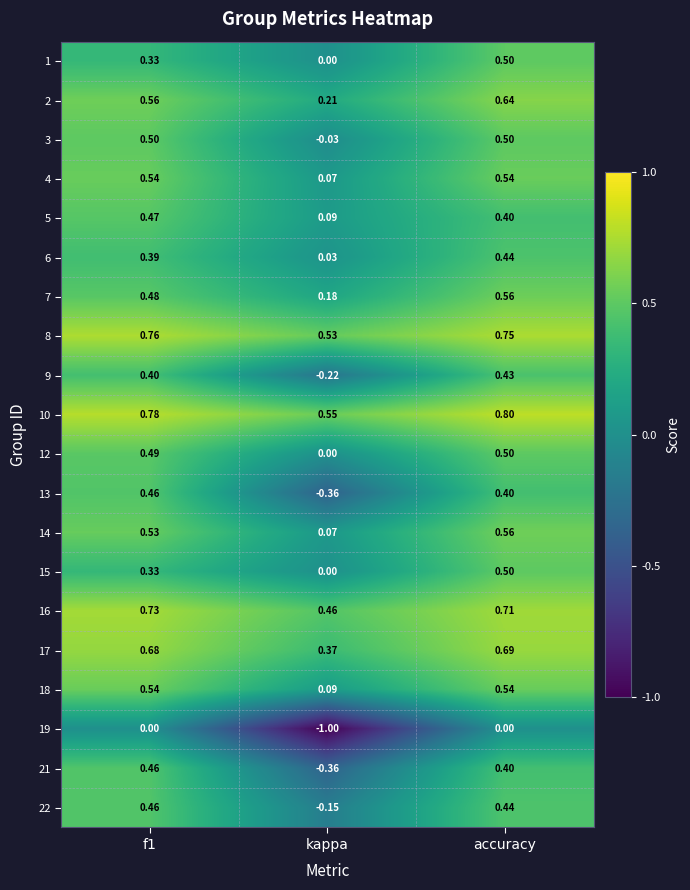

At how many categories does at least one series exceed 0?

3